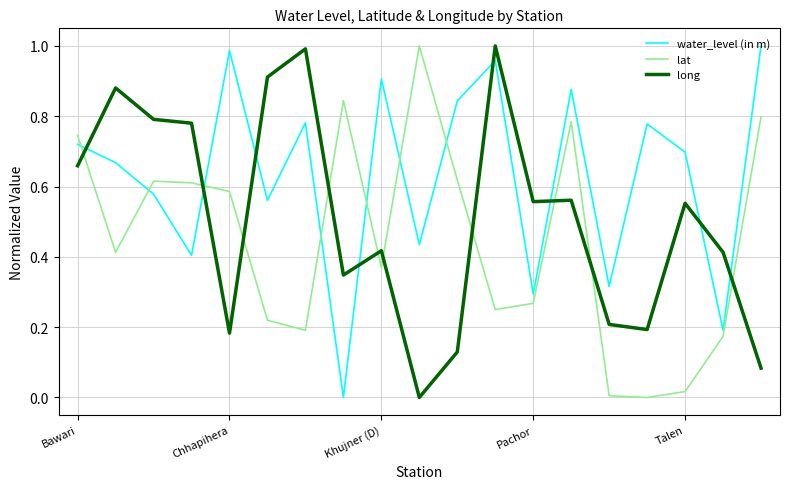

Which series has the largest total across all categories?

water_level (in m)